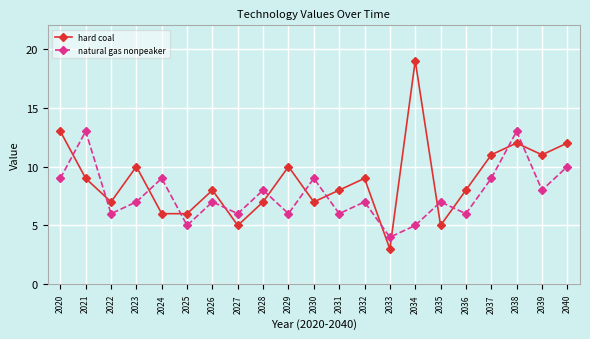

What is the sum of the natural gas nonpeaker values at 2038 and 2030?

22